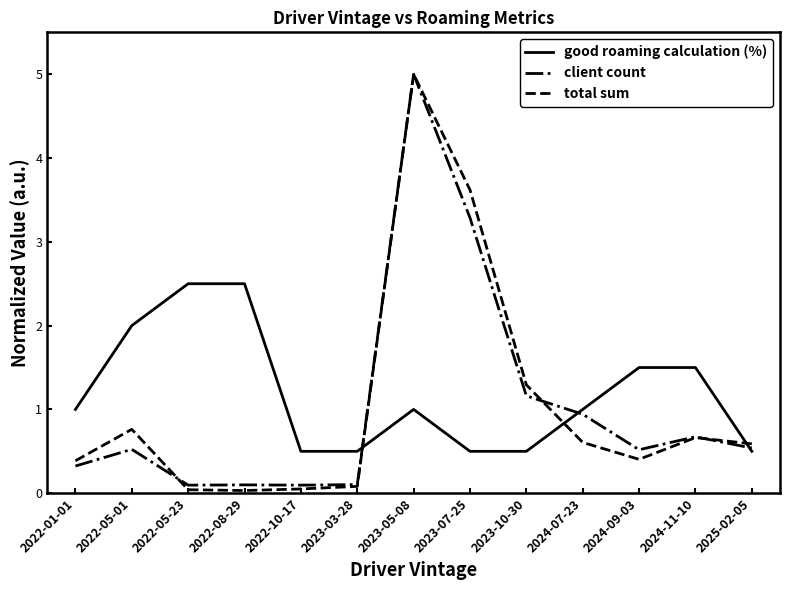

What is the total value across all series at 2023-07-25?

7.4